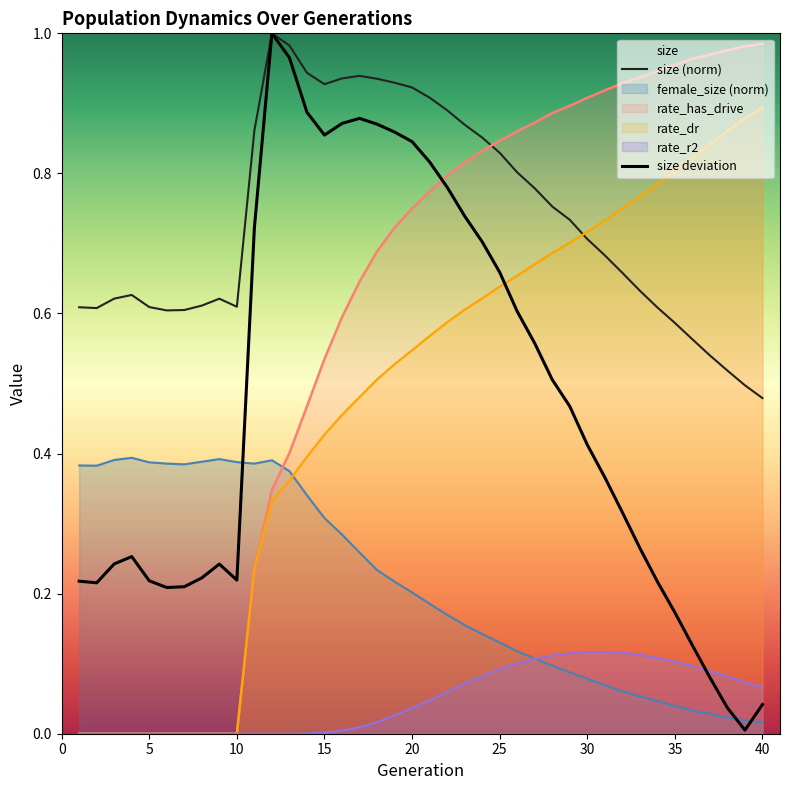

True or false: female_size (norm) has a value of 0.2 at 25.

False